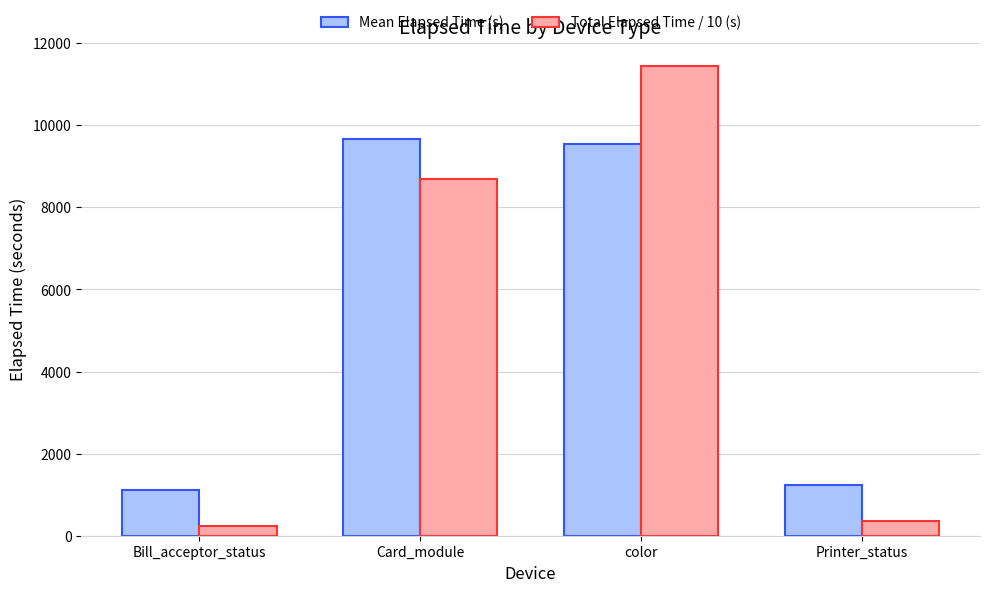

At which label is Total Elapsed Time / 10 (s) closest to 5841?

Card_module